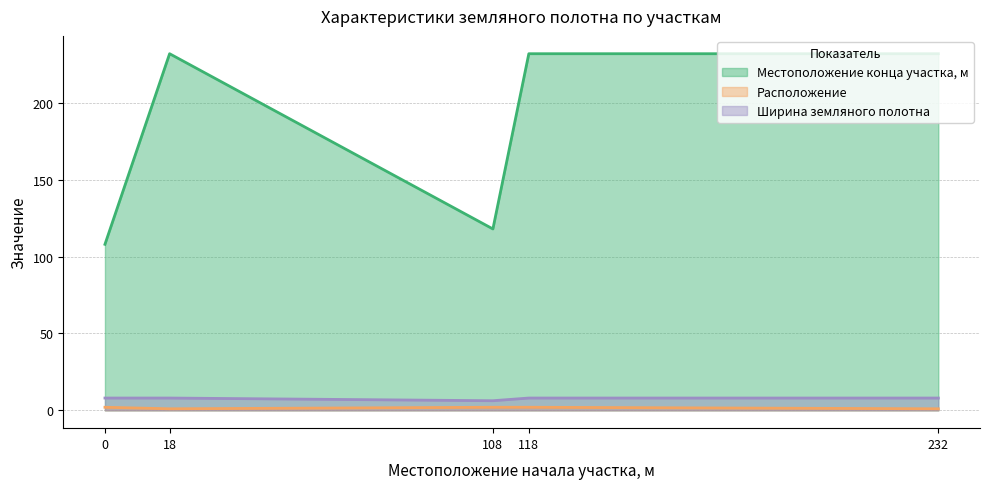

What is the difference between the maximum and minimum values in the Ширина земляного полотна series?

1.8